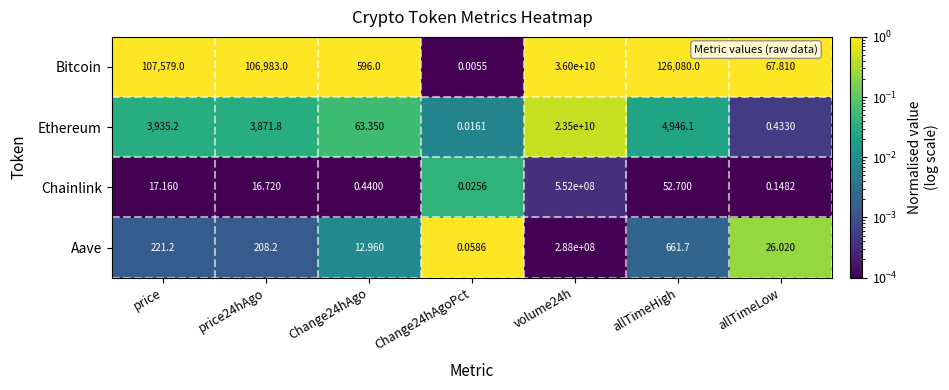

At Change24hAgoPct, list the series in order from largest to smallest.

Aave, Chainlink, Ethereum, Bitcoin